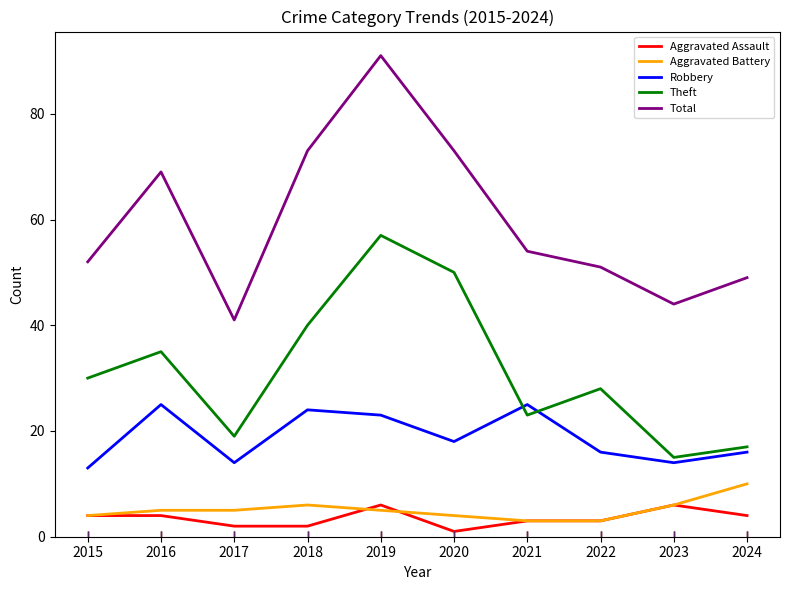

What is the sum of all Robbery values?

188